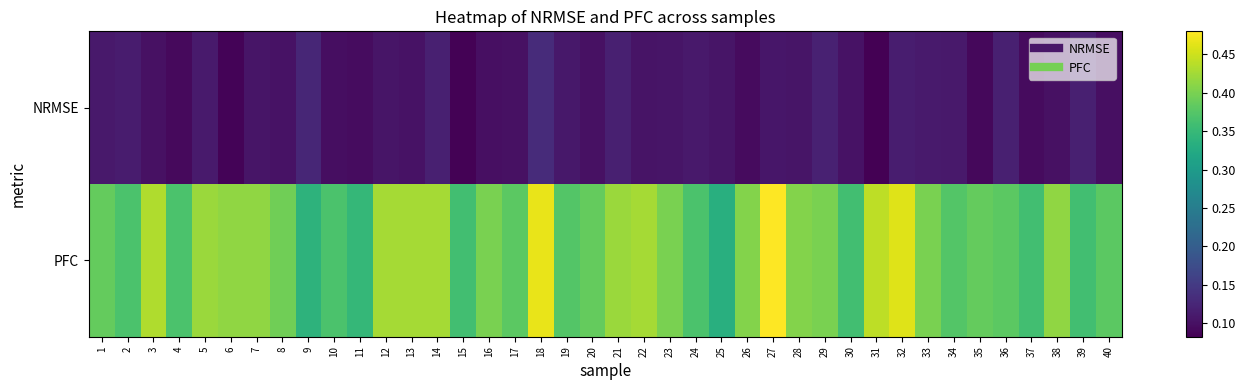

Reading left to right, list all the values displayed in this chart.

NRMSE: 1=0.1	2=0.1	3=0.1	4=0.1	5=0.1	6=0.1	7=0.1	8=0.1	9=0.1	10=0.1	11=0.1	12=0.1	13=0.1	14=0.1	15=0.1	16=0.1	17=0.1	18=0.1	19=0.1	20=0.1	21=0.1	22=0.1	23=0.1	24=0.1	25=0.1	26=0.1	27=0.1	28=0.1	29=0.1	30=0.1	31=0.1	32=0.1	33=0.1	34=0.1	35=0.1	36=0.1	37=0.1	38=0.1	39=0.1	40=0.1
PFC: 1=0.4	2=0.4	3=0.4	4=0.4	5=0.4	6=0.4	7=0.4	8=0.4	9=0.3	10=0.4	11=0.3	12=0.4	13=0.4	14=0.4	15=0.4	16=0.4	17=0.4	18=0.5	19=0.4	20=0.4	21=0.4	22=0.4	23=0.4	24=0.4	25=0.3	26=0.4	27=0.5	28=0.4	29=0.4	30=0.4	31=0.4	32=0.5	33=0.4	34=0.4	35=0.4	36=0.4	37=0.4	38=0.4	39=0.4	40=0.4